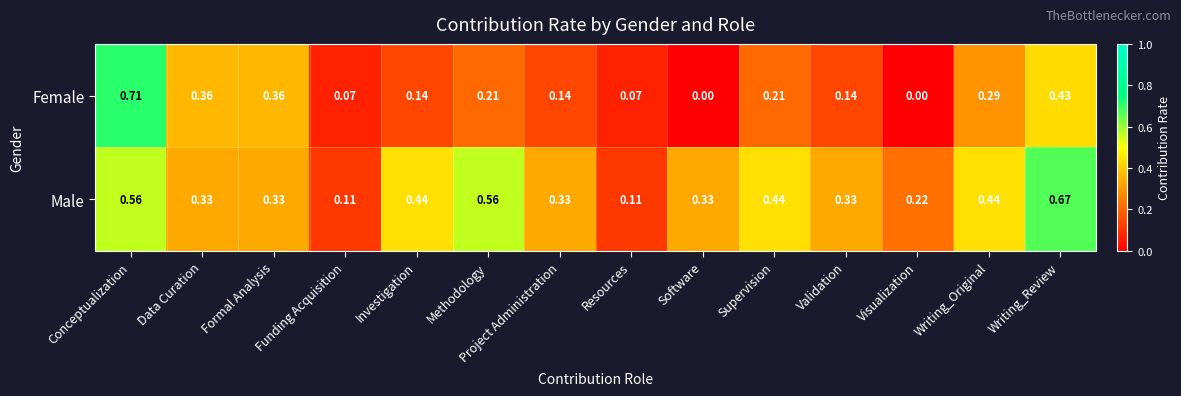

Which series changed the most between Investigation and Writing_Original?

Female